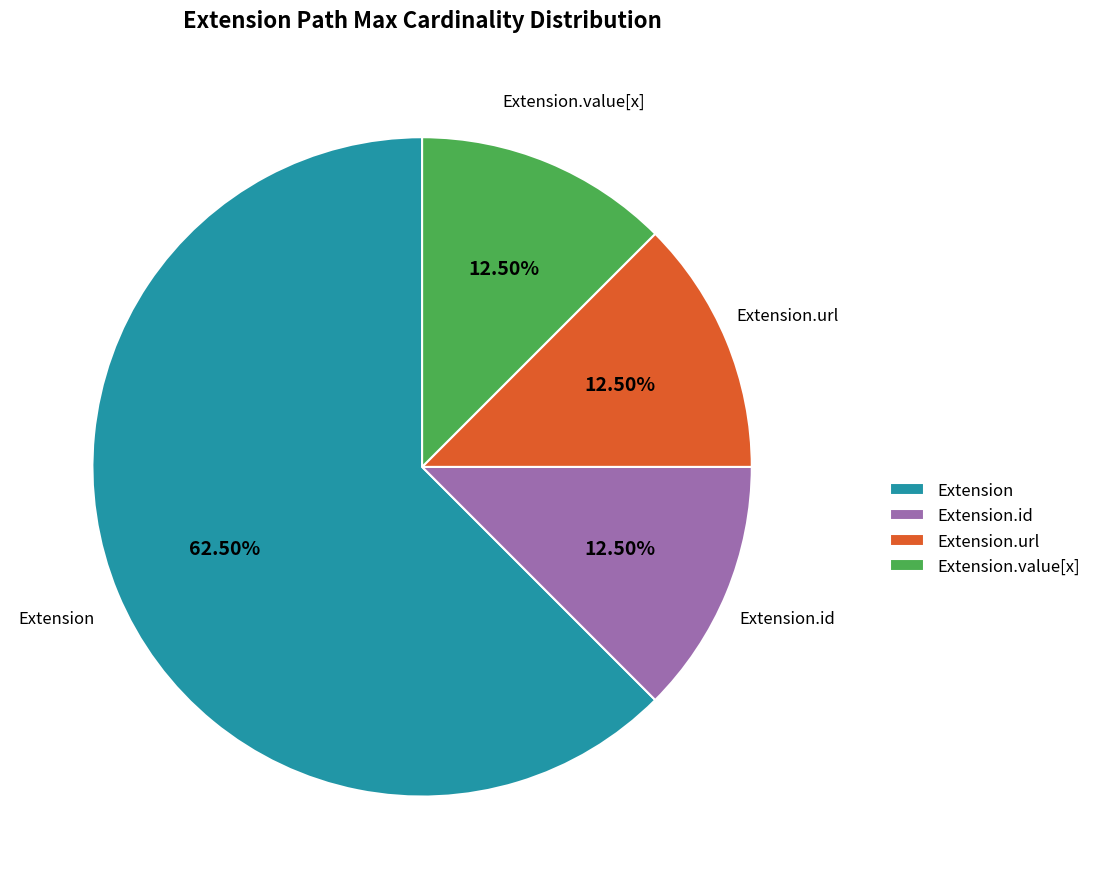

Is the sum of Extension.url and Extension.value[x] greater than half?

No